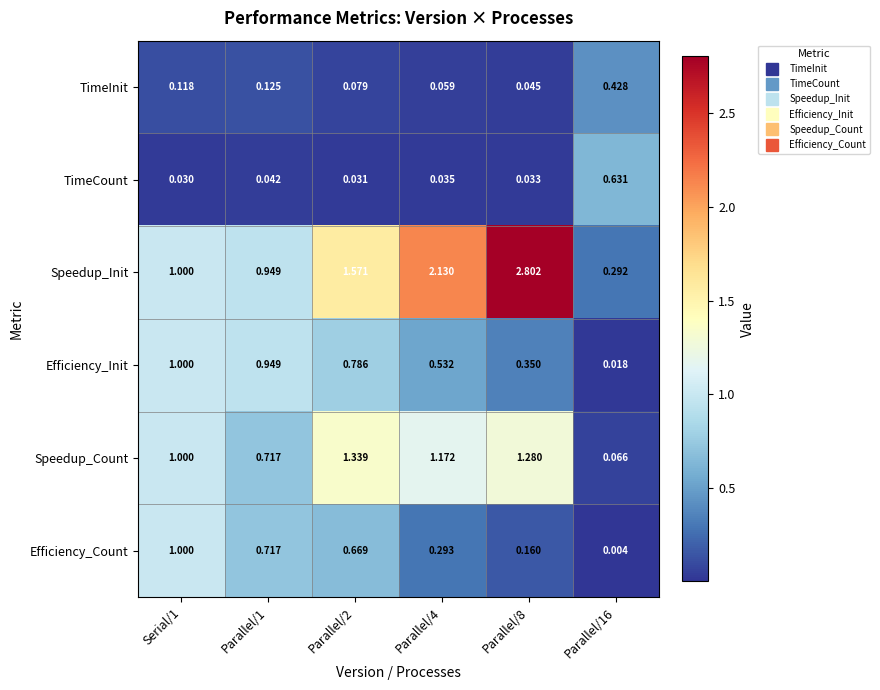

Between Serial/1 and Parallel/4, which series saw the biggest shift?

Speedup_Init